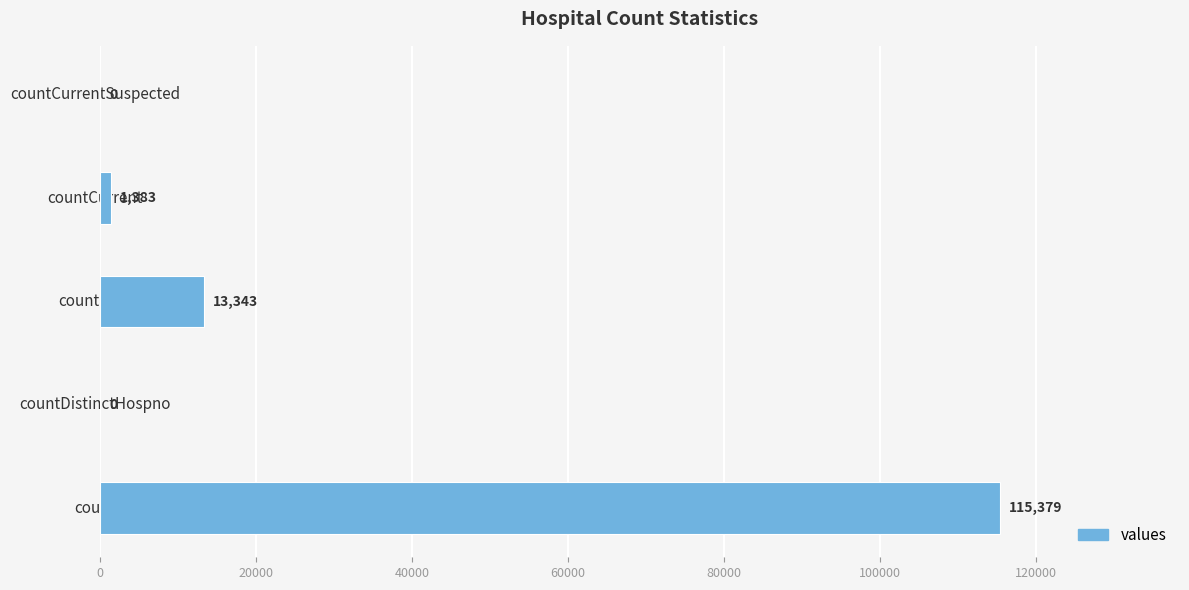

What is the maximum value shown in the chart?

115379